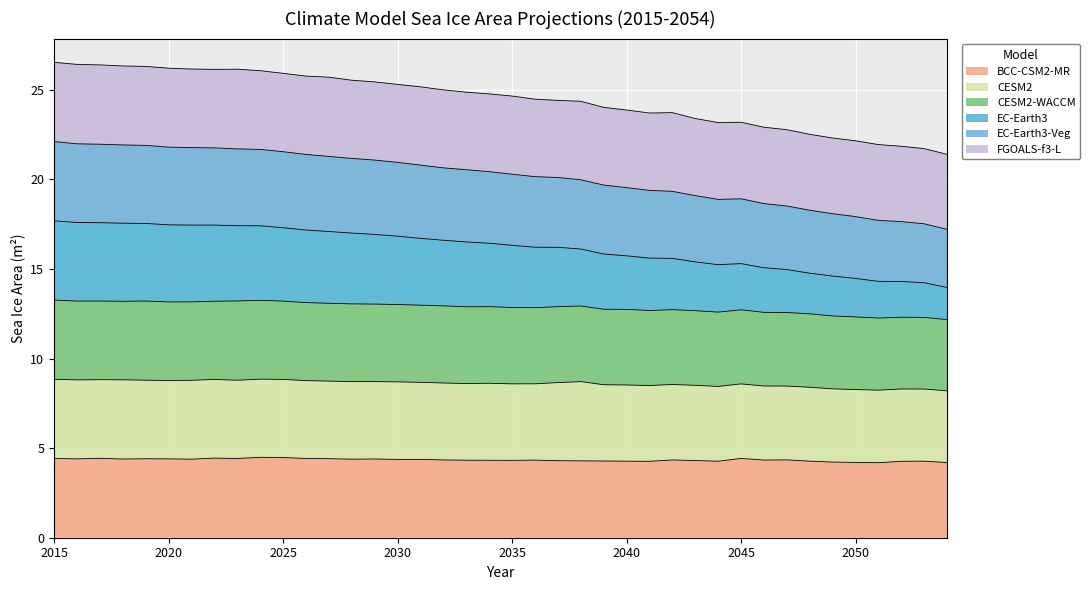

List the labels in order of BCC-CSM2-MR value, largest first.

2024, 2025, 2022, 2017, 2045, 2026, 2015, 2023, 2027, 2019, 2020, 2016, 2029, 2018, 2028, 2021, 2030, 2031, 2047, 2032, 2042, 2046, 2036, 2033, 2034, 2035, 2043, 2037, 2038, 2039, 2048, 2053, 2040, 2044, 2052, 2041, 2049, 2050, 2054, 2051